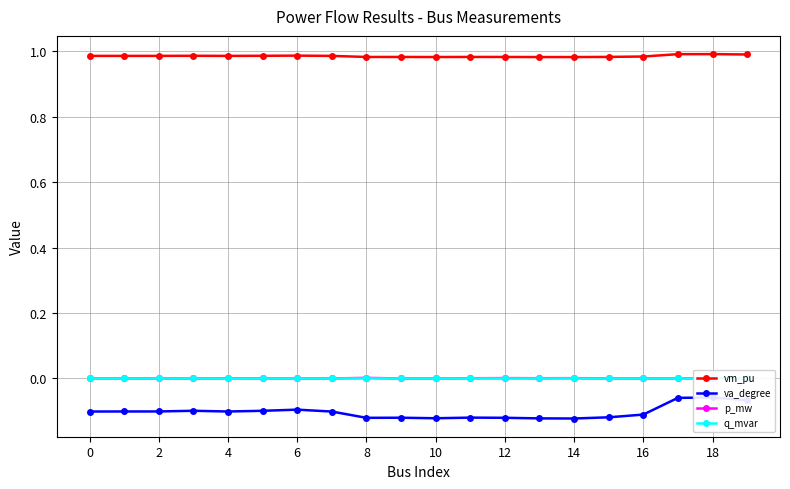

How many distinct data groups are displayed?

4